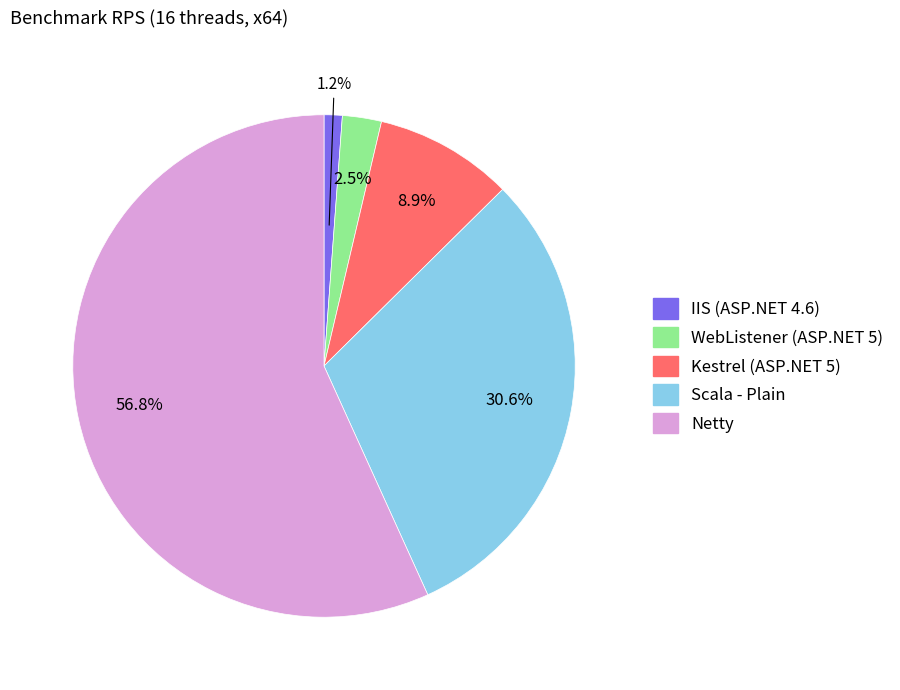

How many slices are in this pie chart?

5